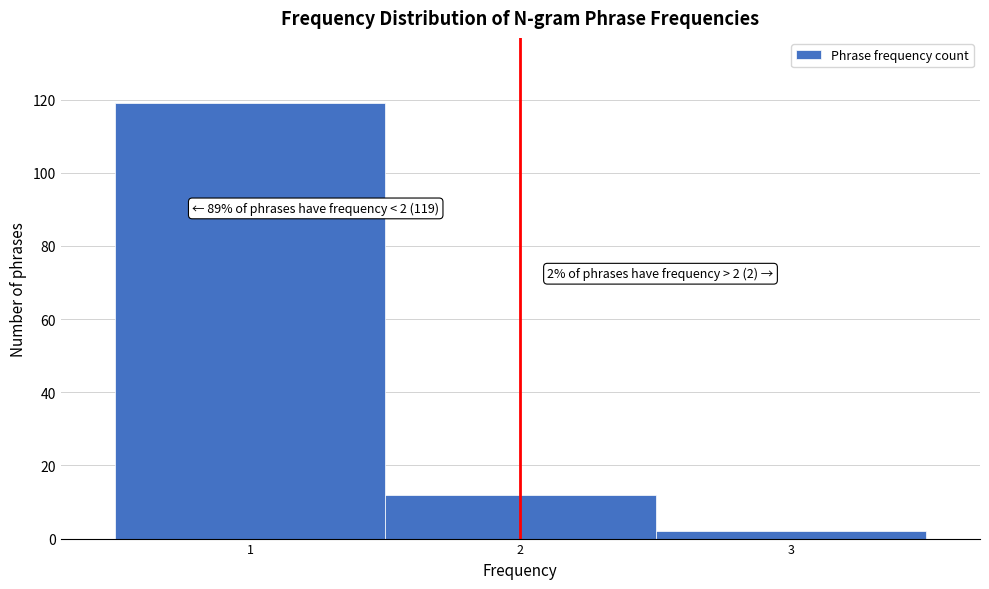

Over which range of the x-axis is the bar tallest?

0.5 to 1.5